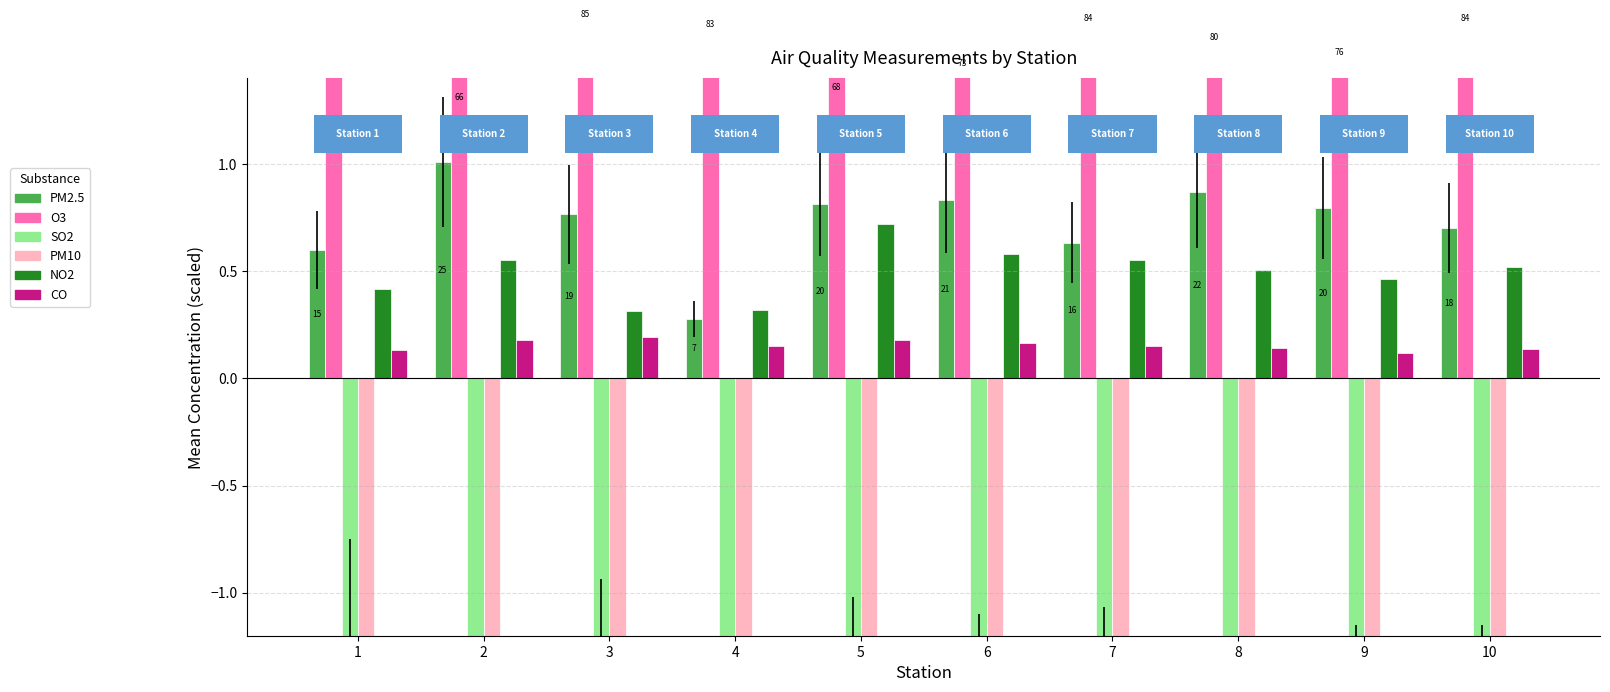

What is the value of the CO bar at the 3rd from the left?

0.2